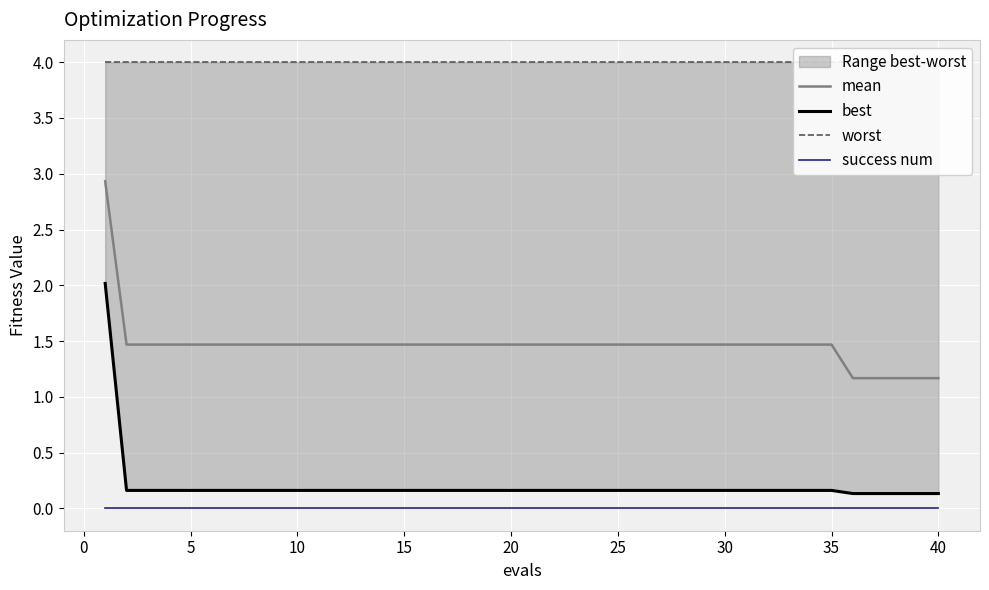

True or false: worst has a value of 1.3 at 10.

False